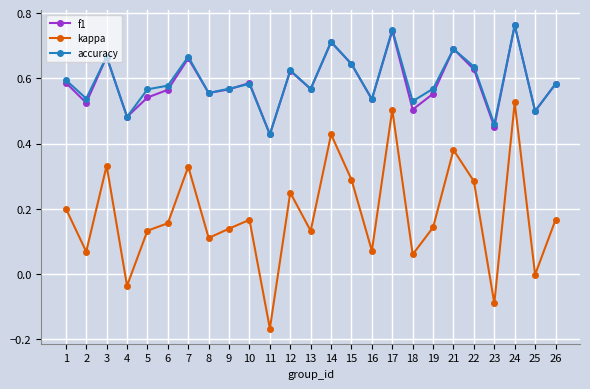

True or false: kappa and f1 cross at least once.

False